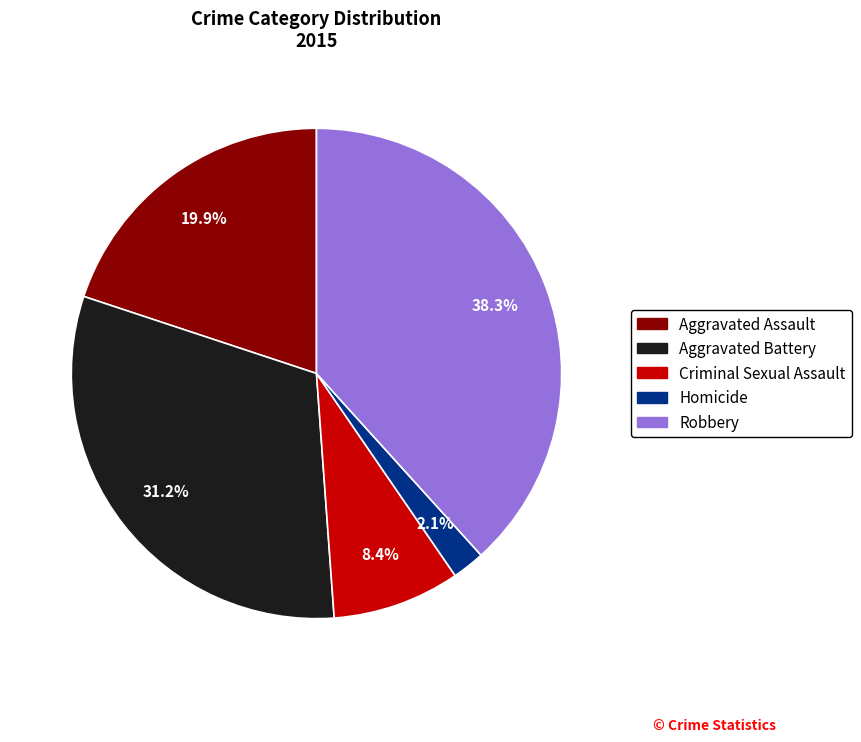

Which slice is the largest?

Robbery